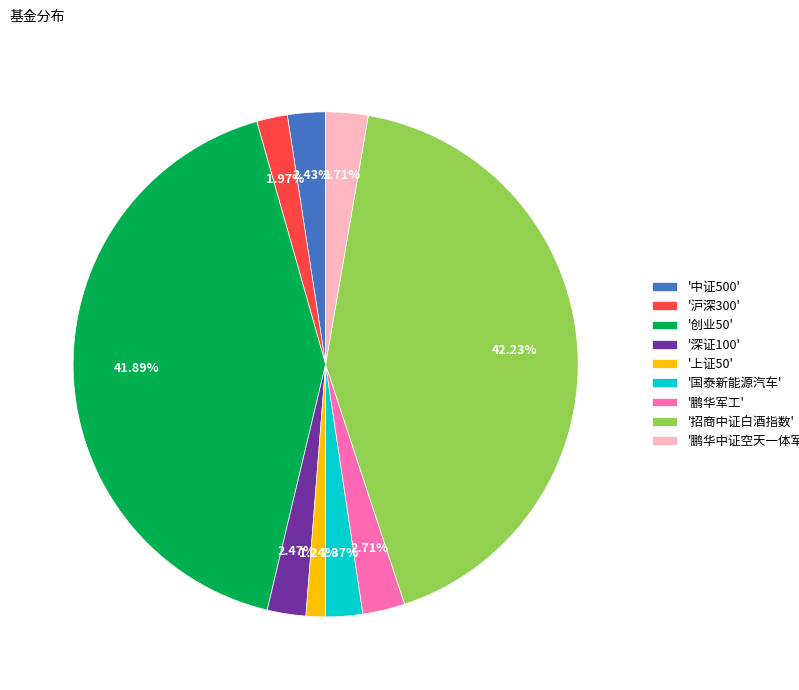

Does any single category account for the majority?

No